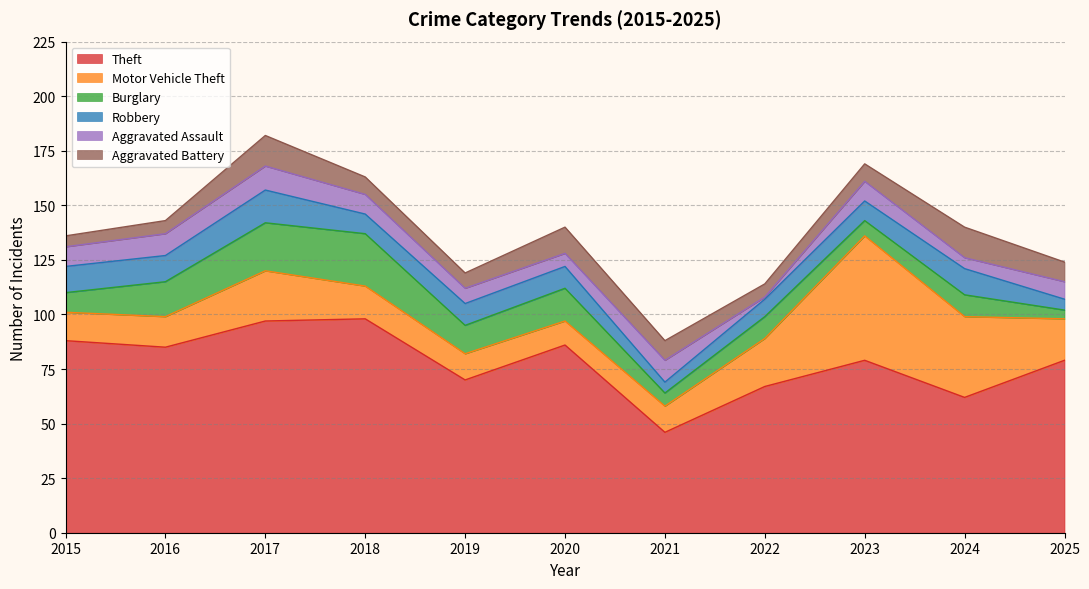

True or false: Robbery and Theft intersect in this chart.

False